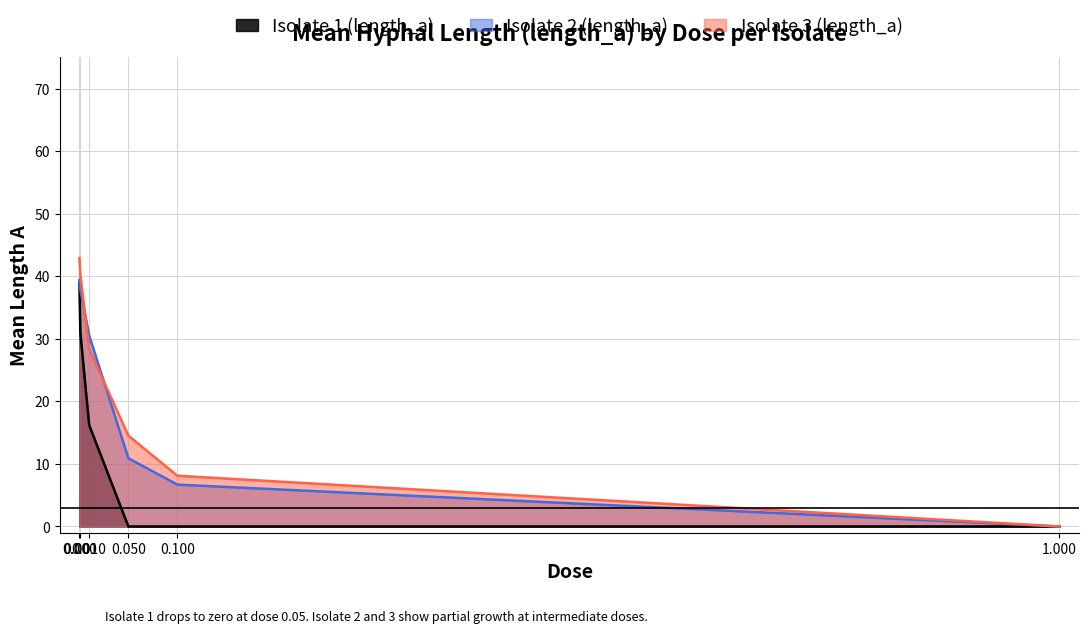

At which label is Isolate 3 (length_a) closest to 21?

0.050